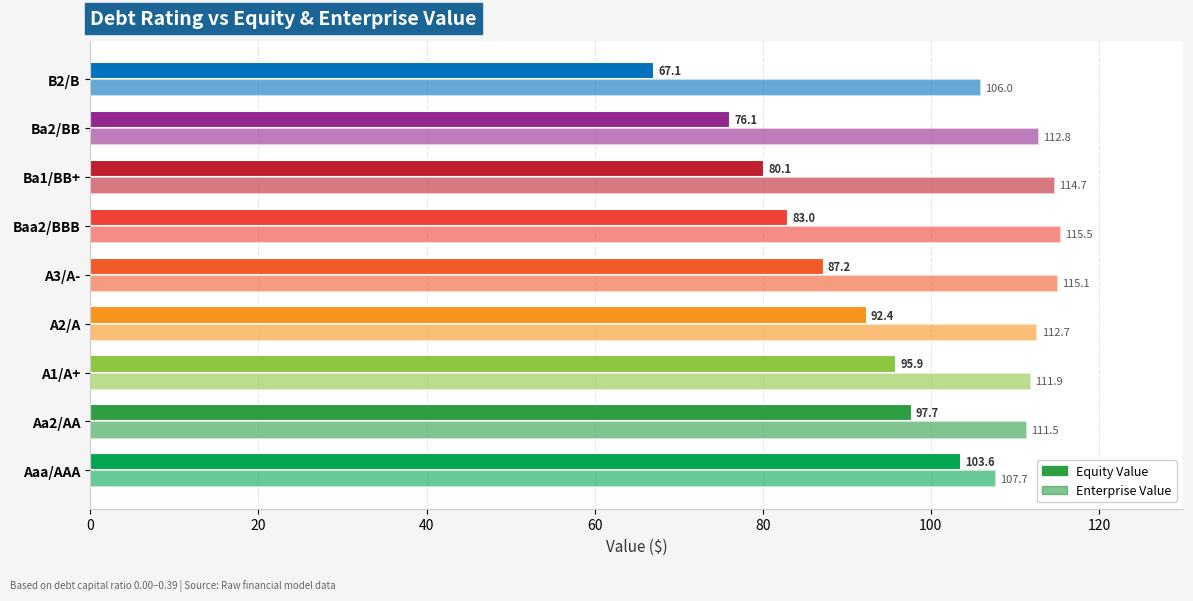

Count the number of data series in this chart.

2